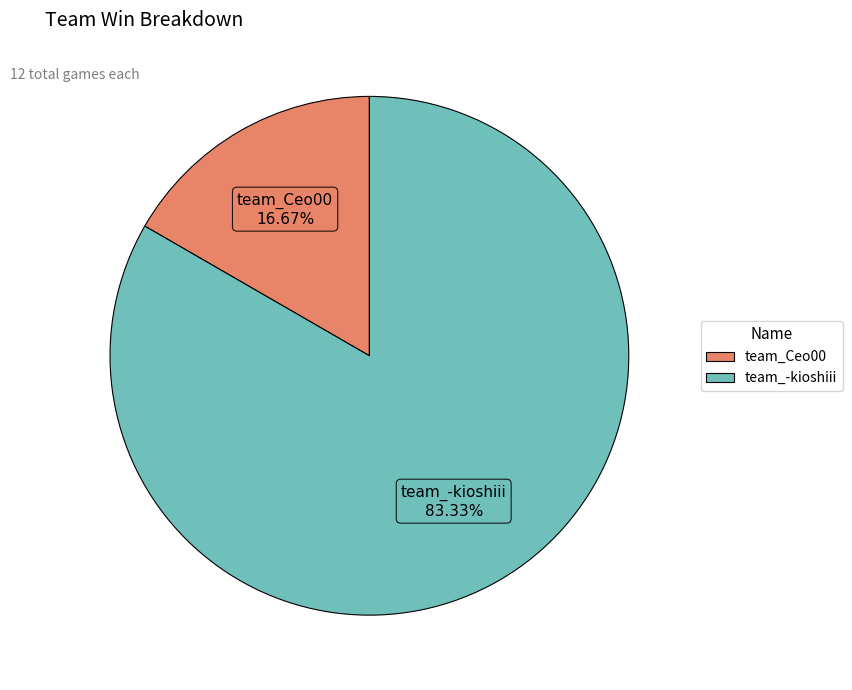

Count the number of slices in the pie.

2